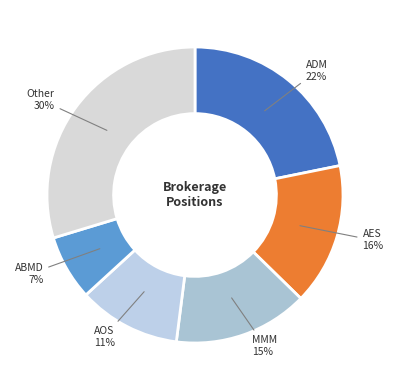

Is the sum of MMM and Other greater than half?

No